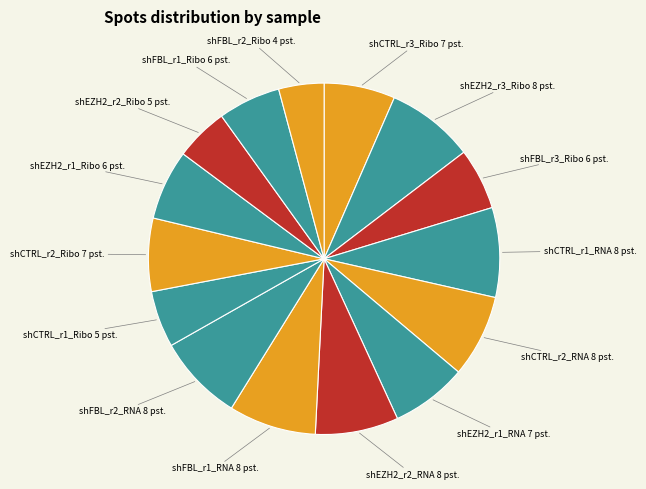

Do shEZH2_r3_Ribo and shCTRL_r2_Ribo together represent more than half of the pie?

No